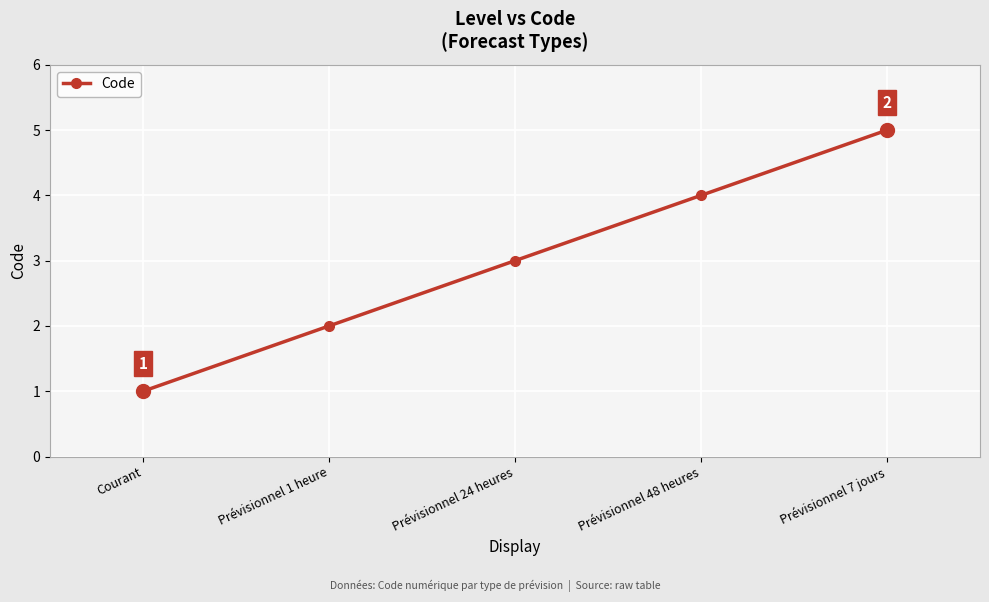

What value does the data have at Prévisionnel 24 heures?

3